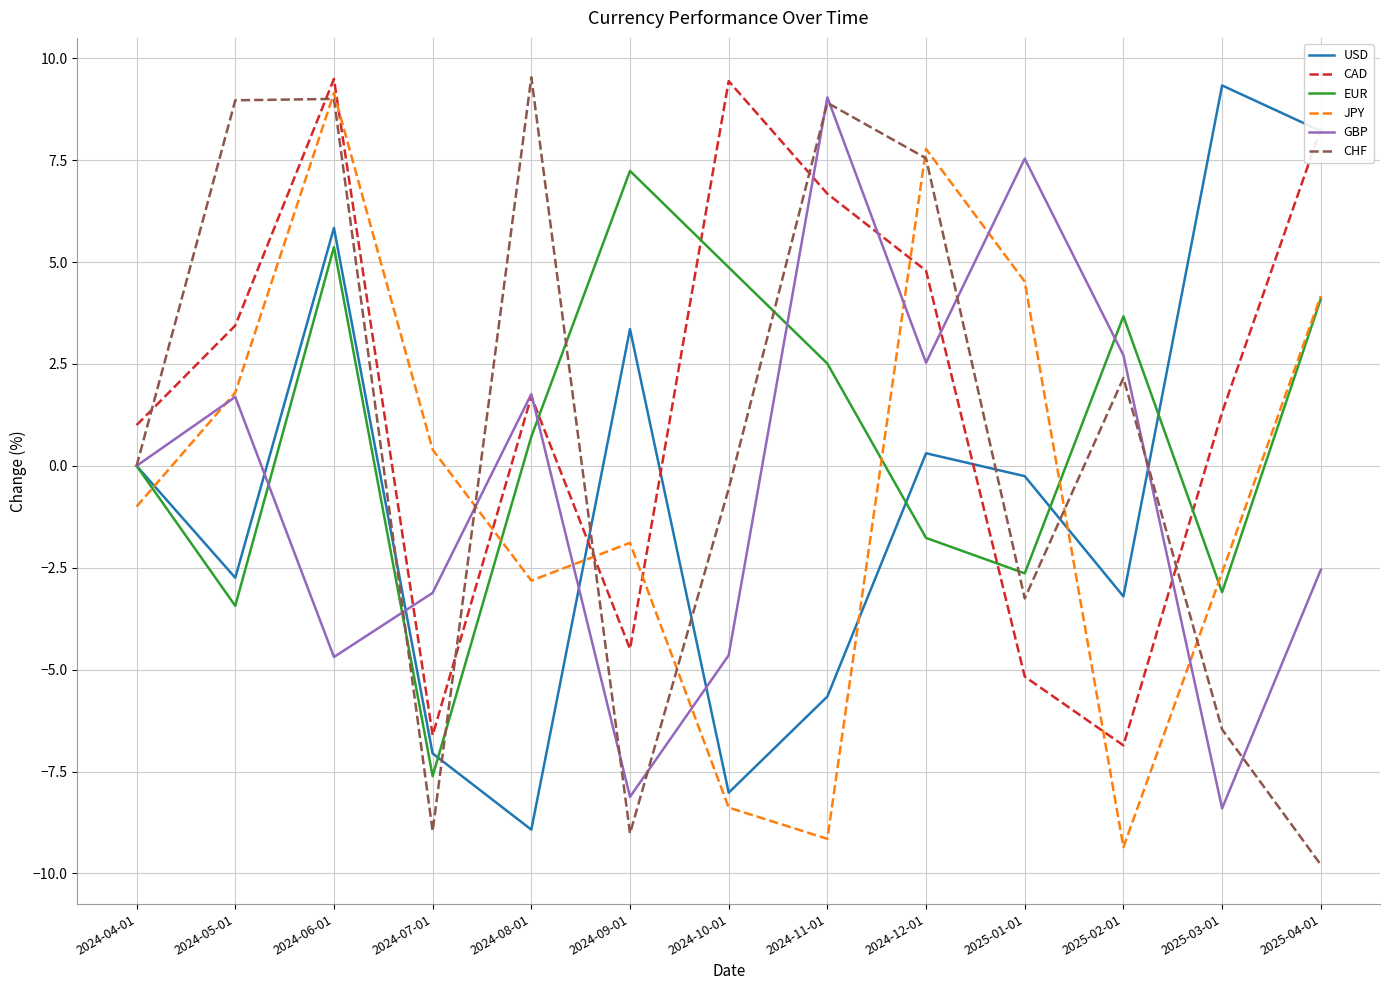

Between which two adjacent categories do CHF and CAD first intersect?

2024-04-01 and 2024-05-01